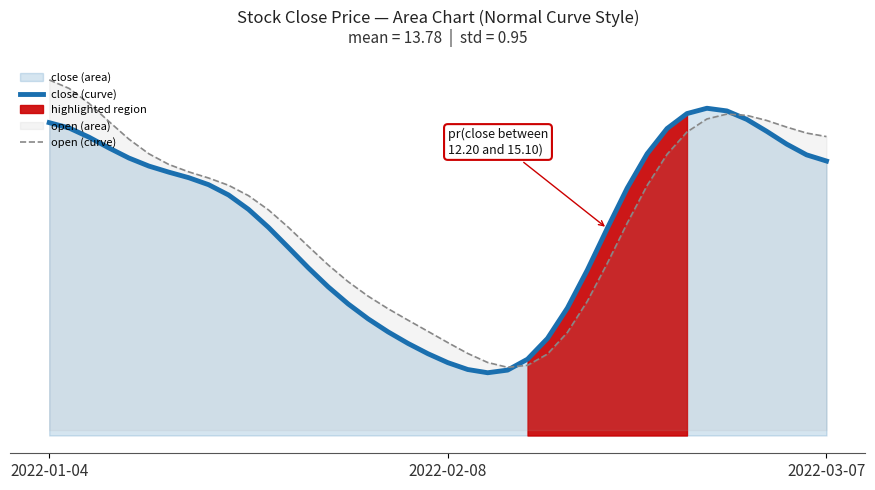

What is the total value across all series at 6?

28.5